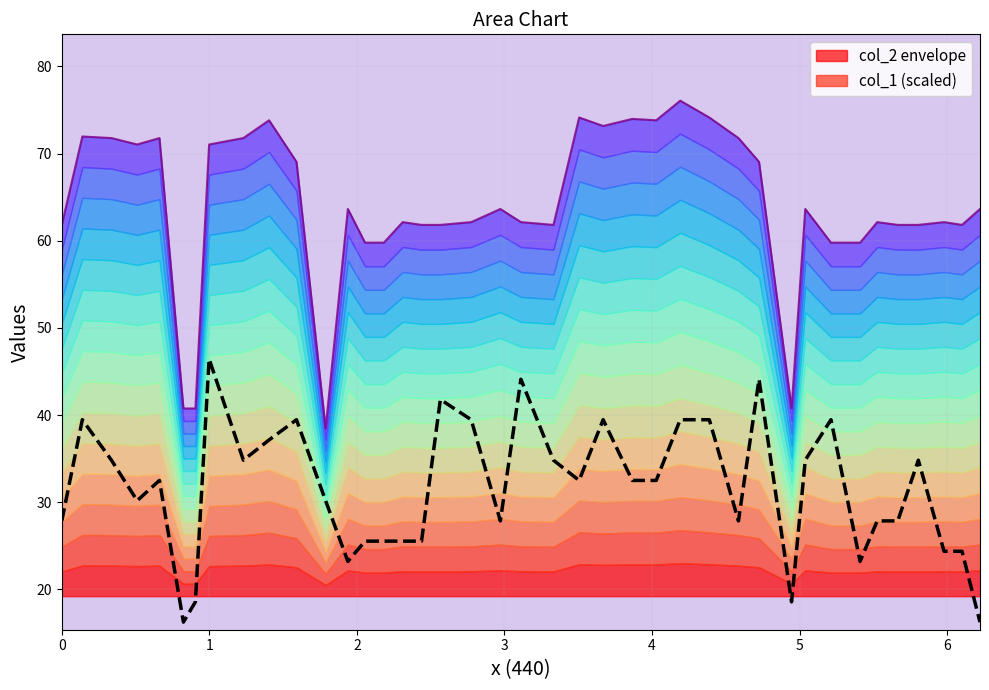

What is the value of the col_1 (scaled) point at the 15th from the left?

25.5